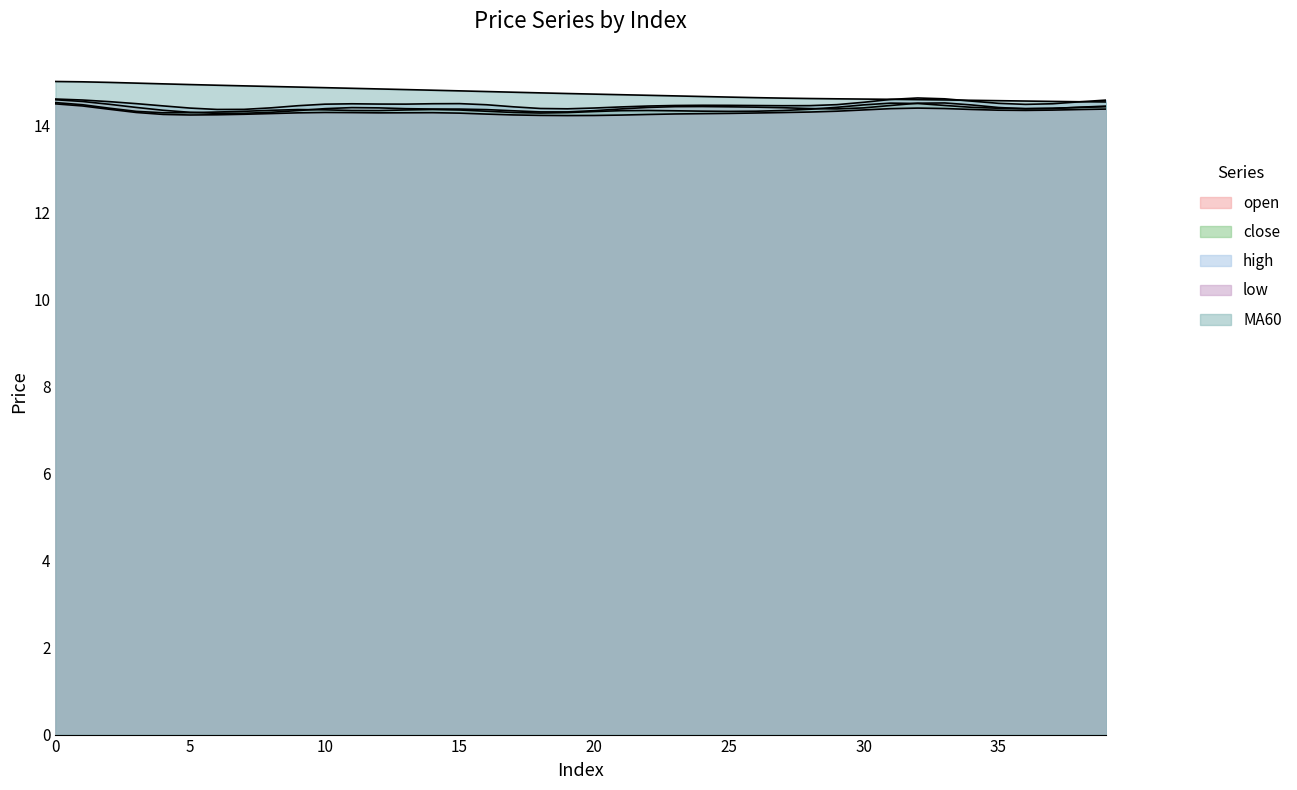

Does the chart have visible grid lines?

No